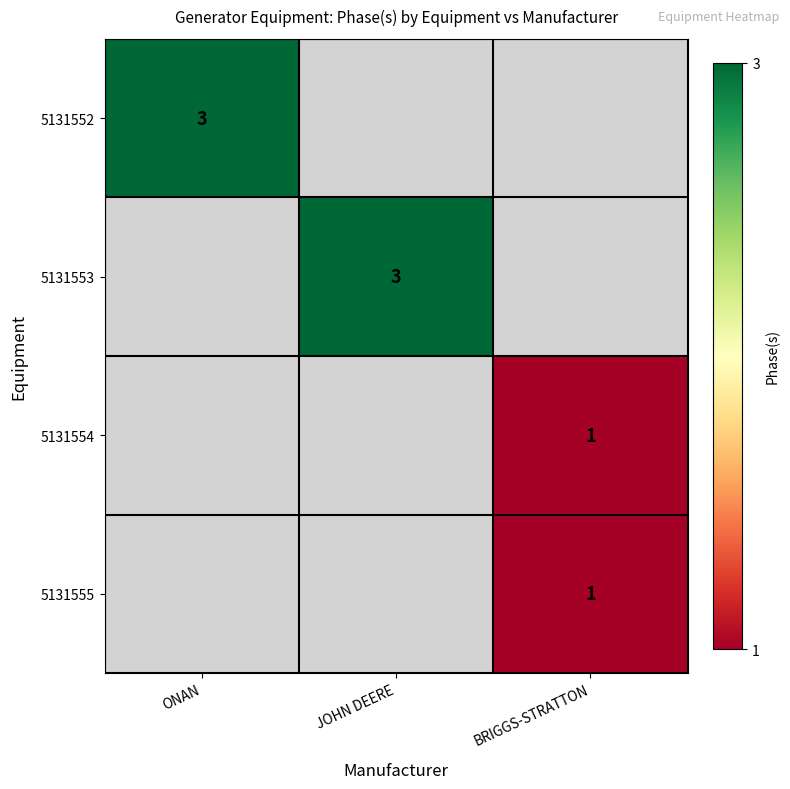

True or false: 5131555 has a value of 2 at BRIGGS-STRATTON.

False